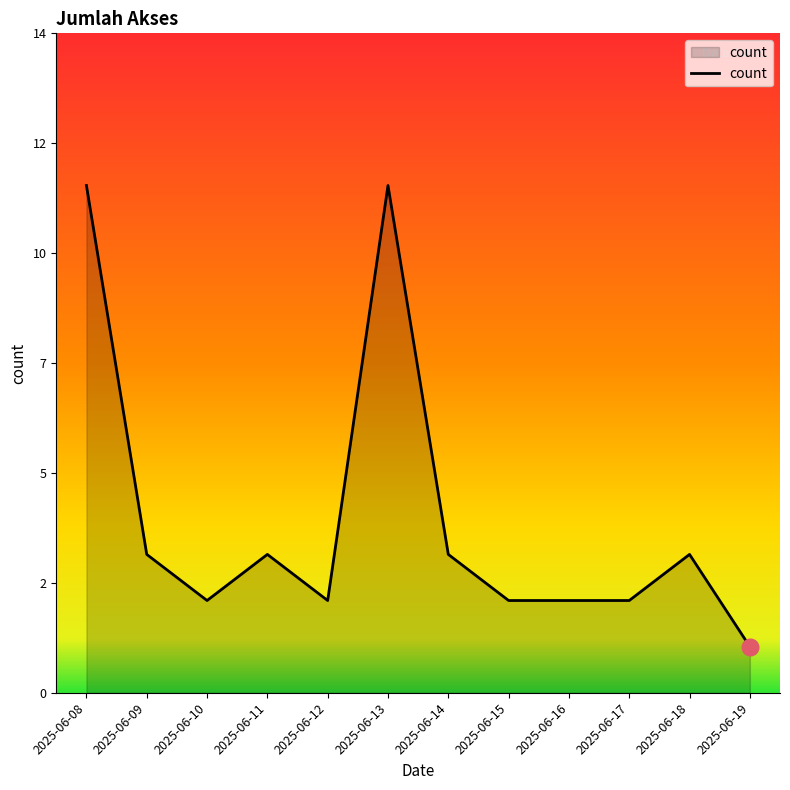

Is this an area chart (filled region under the line)?

Yes